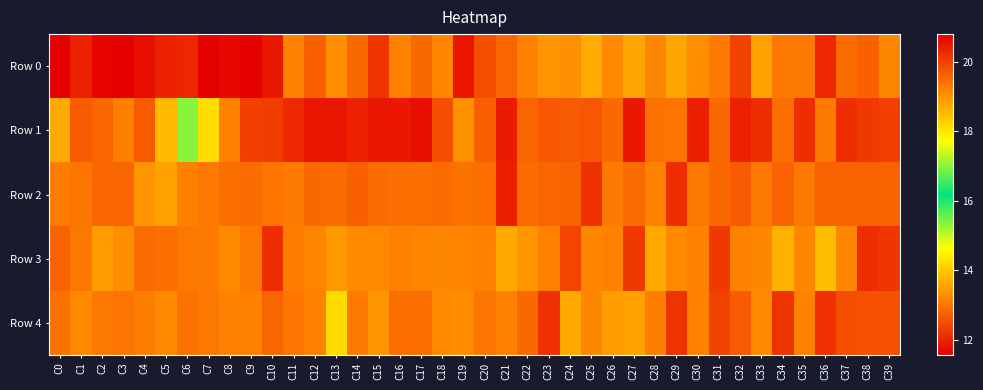

Reading right to left, list all the values displayed in this chart.

Row 0: C39=13.2	C38=12.7	C37=12.9	C36=12.0	C35=13.0	C34=13.0	C33=13.5	C32=12.4	C31=13.1	C30=13.3	C29=13.6	C28=13.2	C27=13.6	C26=13.2	C25=13.6	C24=13.3	C23=13.4	C22=13.1	C21=12.8	C20=12.5	C19=11.8	C18=13.2	C17=12.8	C16=13.1	C15=12.2	C14=12.9	C13=13.3	C12=12.7	C11=13.1	C10=11.9	C9=11.6	C8=11.7	C7=11.6	C6=12.0	C5=12.0	C4=11.8	C3=11.6	C2=11.6	C1=12.0	C0=20.8
Row 1: C39=12.3	C38=12.3	C37=12.1	C36=13.1	C35=12.1	C34=12.9	C33=12.1	C32=12.0	C31=12.9	C30=11.9	C29=13.0	C28=13.0	C27=11.9	C26=12.8	C25=12.6	C24=12.7	C23=12.6	C22=12.8	C21=11.9	C20=12.7	C19=13.3	C18=12.5	C17=11.8	C16=11.9	C15=11.9	C14=12.0	C13=11.8	C12=11.9	C11=12.1	C10=12.3	C9=12.3	C8=13.1	C7=14.2	C6=15.4	C5=13.8	C4=12.7	C3=13.1	C2=12.8	C1=12.7	C0=18.7
Row 2: C39=12.8	C38=12.8	C37=12.8	C36=12.8	C35=13.0	C34=12.8	C33=13.0	C32=12.7	C31=12.8	C30=13.0	C29=12.1	C28=13.1	C27=12.9	C26=13.0	C25=12.2	C24=12.8	C23=12.8	C22=12.9	C21=12.0	C20=12.9	C19=13.0	C18=12.9	C17=12.9	C16=12.9	C15=12.9	C14=12.7	C13=12.9	C12=12.8	C11=13.1	C10=13.0	C9=12.9	C8=12.9	C7=13.0	C6=13.1	C5=13.5	C4=13.3	C3=12.8	C2=12.8	C1=13.0	C0=19.3
Row 3: C39=12.2	C38=12.1	C37=13.2	C36=13.8	C35=13.2	C34=13.7	C33=13.2	C32=13.1	C31=12.3	C30=13.1	C29=13.2	C28=13.6	C27=12.3	C26=13.1	C25=13.2	C24=12.4	C23=13.1	C22=13.3	C21=13.6	C20=13.2	C19=13.2	C18=13.2	C17=13.2	C16=13.1	C15=13.3	C14=13.3	C13=13.4	C12=13.2	C11=13.1	C10=12.1	C9=13.0	C8=13.2	C7=13.0	C6=13.0	C5=12.9	C4=12.9	C3=13.3	C2=13.4	C1=13.0	C0=19.6
Row 4: C39=12.6	C38=12.6	C37=12.5	C36=12.2	C35=13.1	C34=12.2	C33=13.2	C32=12.7	C31=12.4	C30=13.1	C29=12.2	C28=13.1	C27=13.5	C26=13.5	C25=13.2	C24=13.6	C23=12.2	C22=12.9	C21=13.1	C20=13.0	C19=13.3	C18=13.3	C17=12.9	C16=12.9	C15=13.4	C14=13.1	C13=14.2	C12=13.1	C11=13.0	C10=12.8	C9=13.1	C8=13.1	C7=13.0	C6=13.0	C5=13.2	C4=13.1	C3=13.0	C2=13.0	C1=13.3	C0=19.4